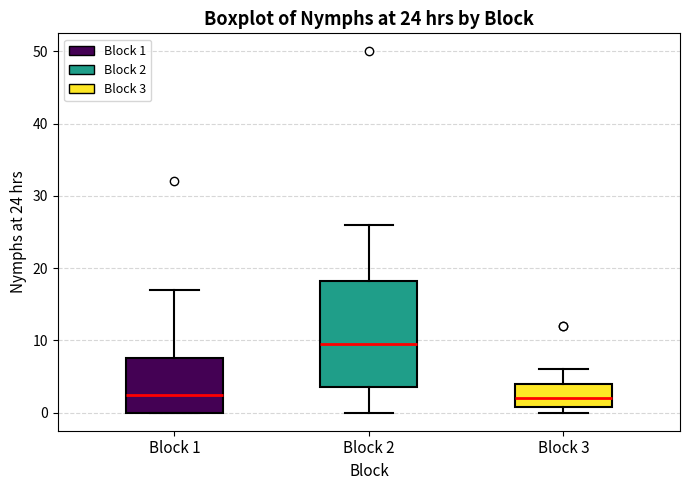

Which box has the highest median line?

Block 2